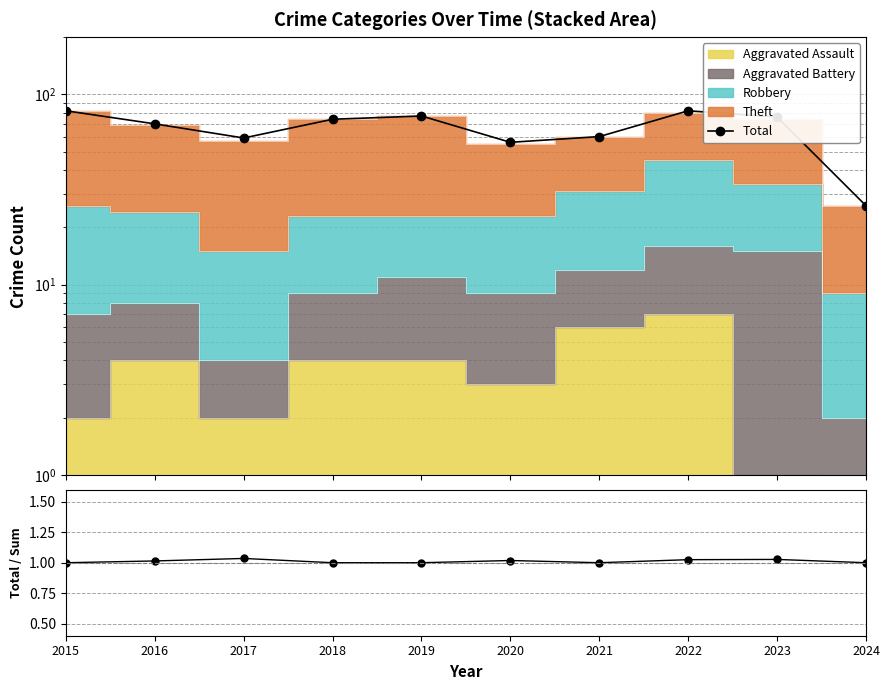

True or false: Total and Total / Stack intersect in this chart.

False